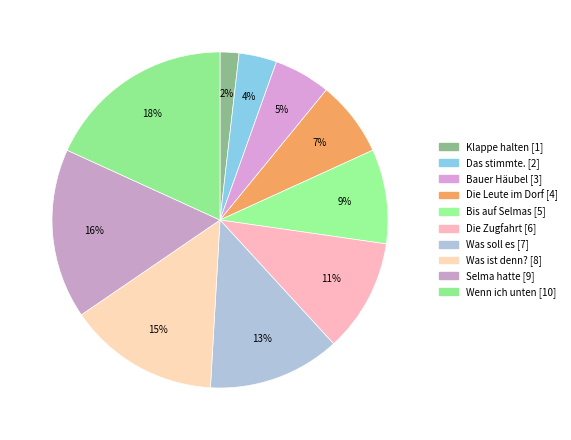

Does Klappe halten account for over 50% of the chart?

No